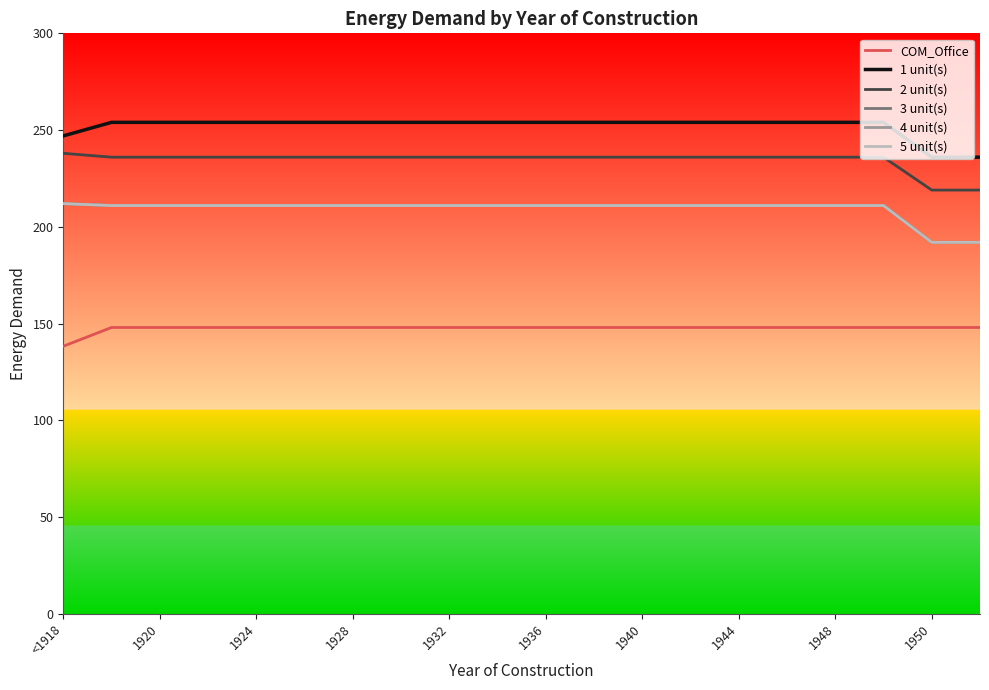

Does the chart display data point markers on the line(s)?

No